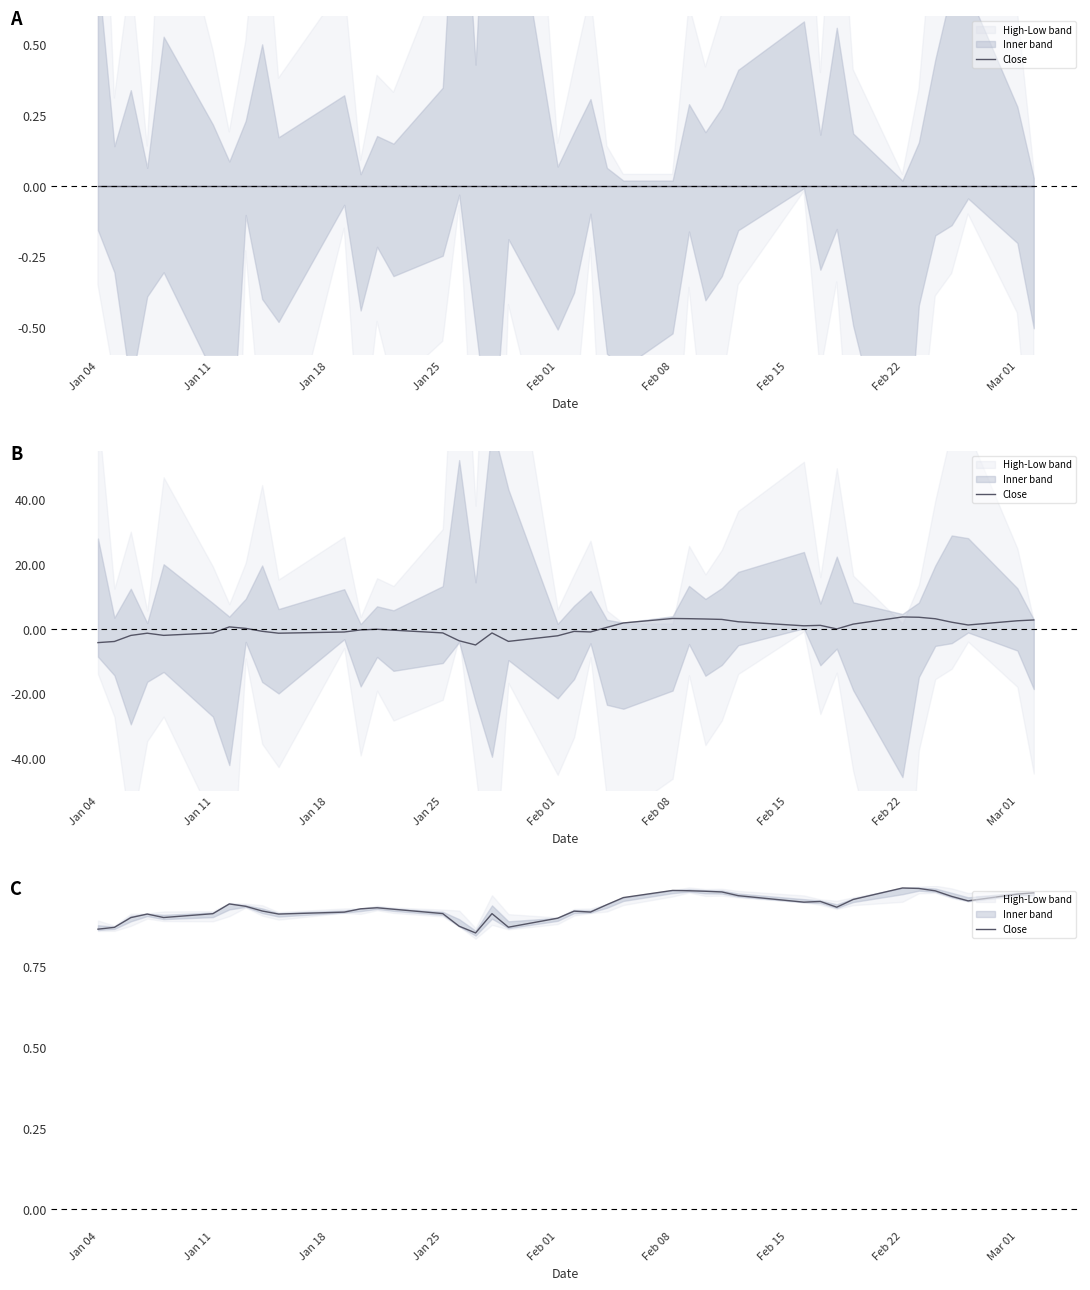

Does the chart have visible grid lines?

No